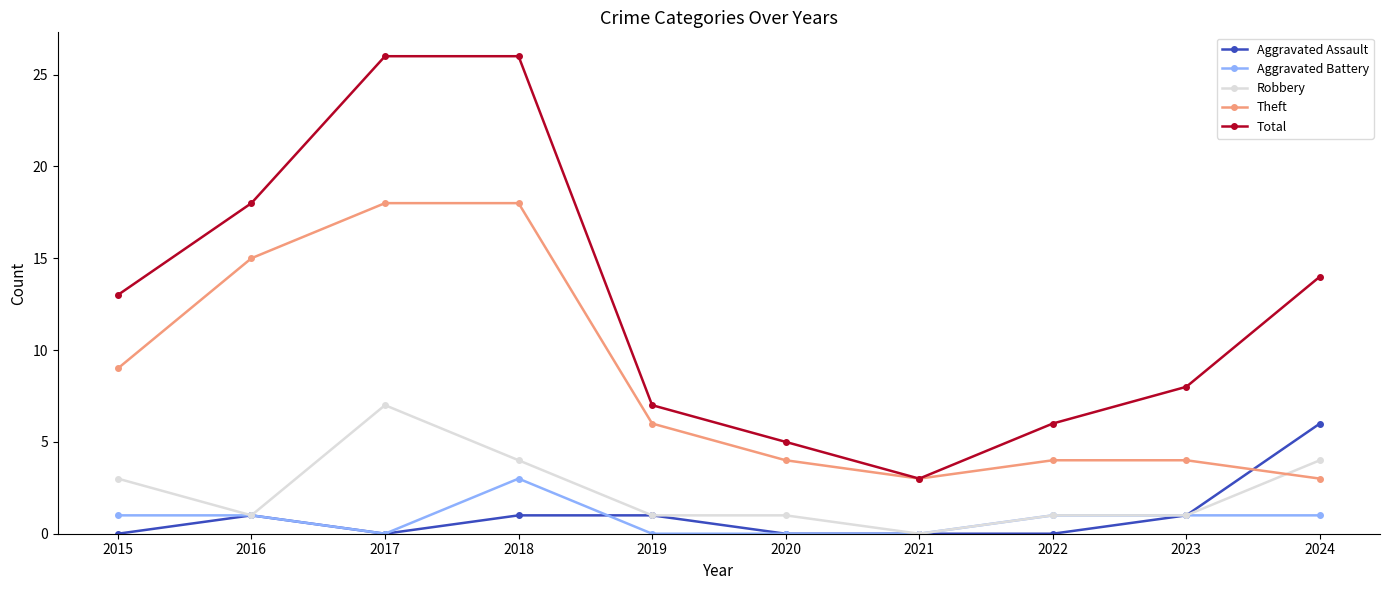

How many distinct data groups are displayed?

5